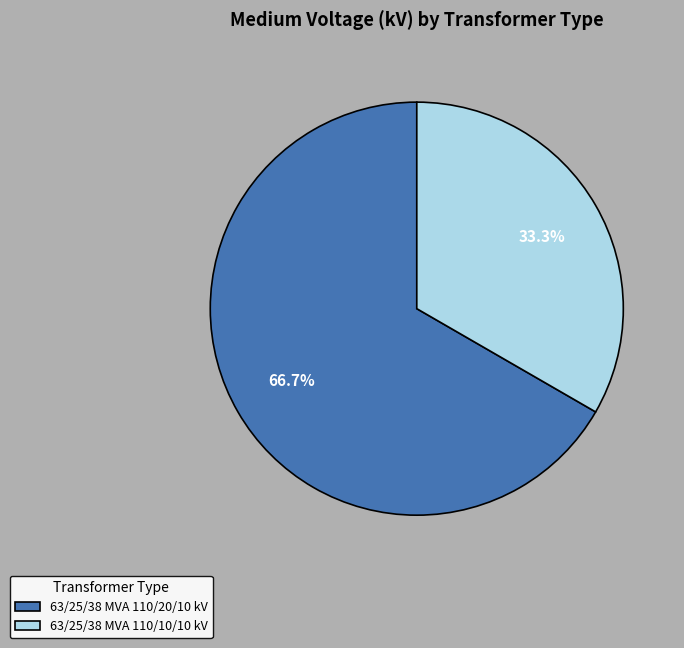

Do 63/25/38 MVA 110/10/10 kV and 63/25/38 MVA 110/20/10 kV together represent more than half of the pie?

Yes